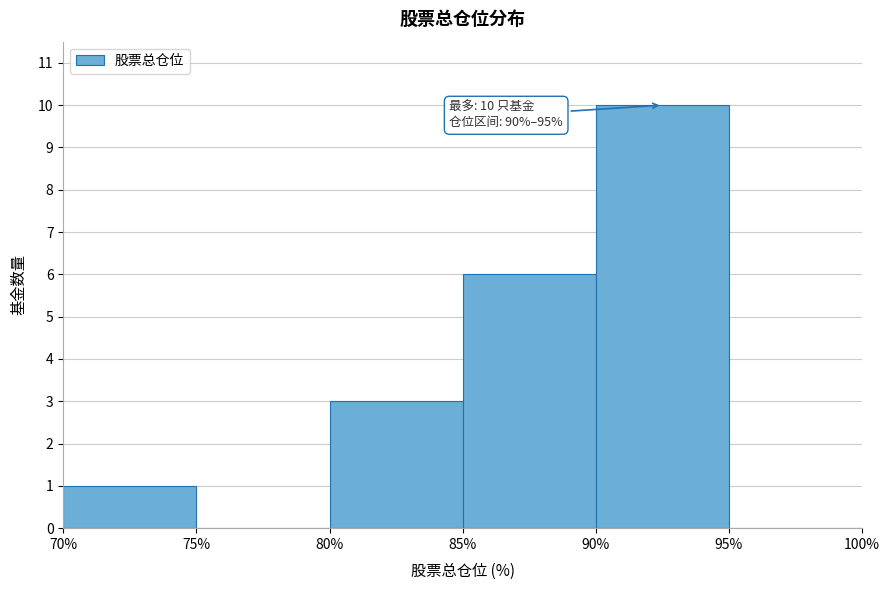

Which range on the x-axis has the tallest bar?

90% to 95%